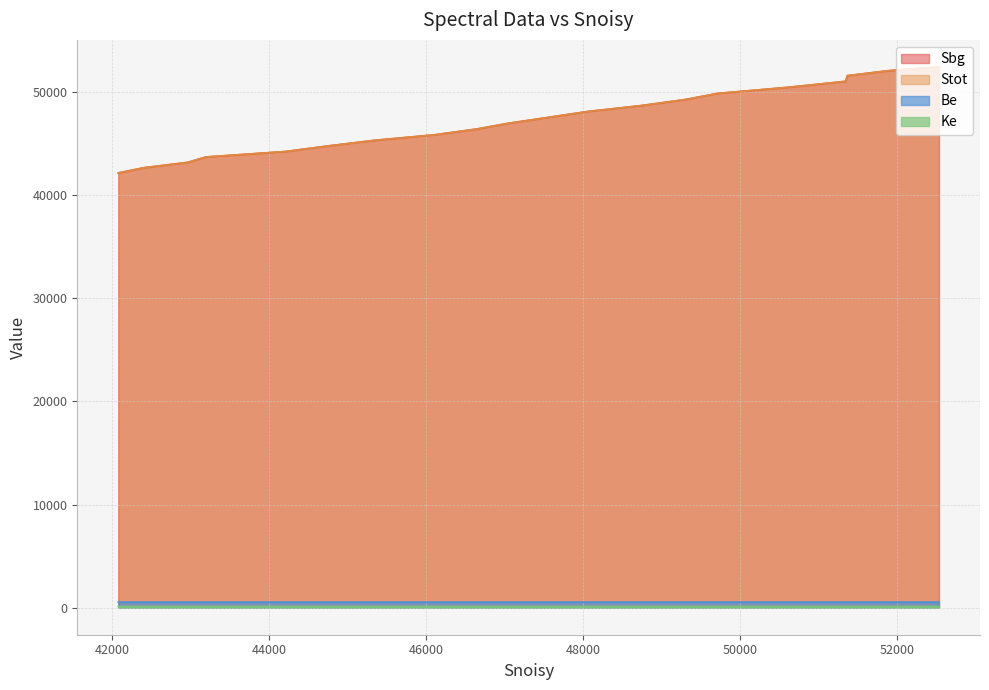

What is the total value across all series at 47044?

95696.5